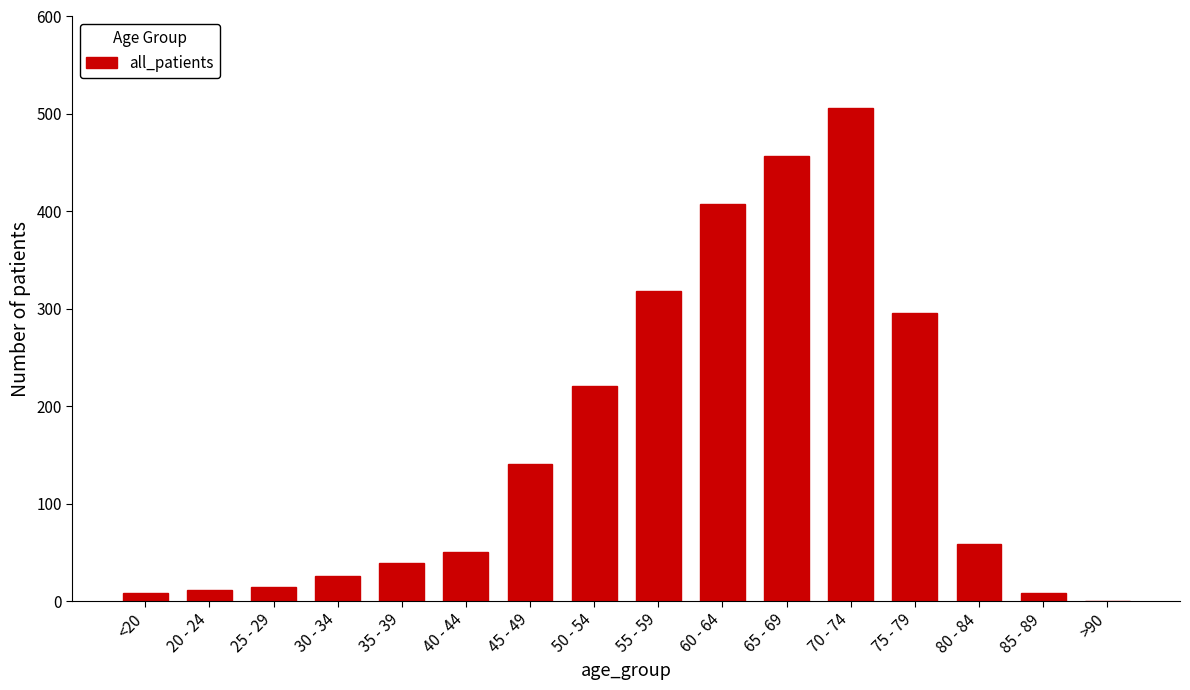

What is the sum of all values?

2564